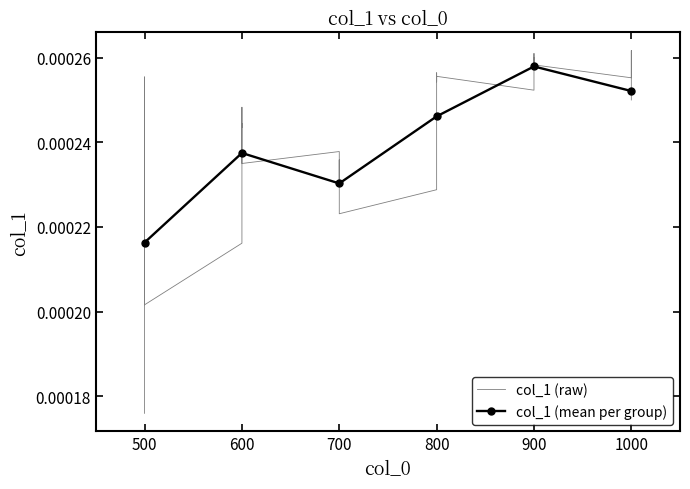

Is this an area chart (filled region under the line)?

No